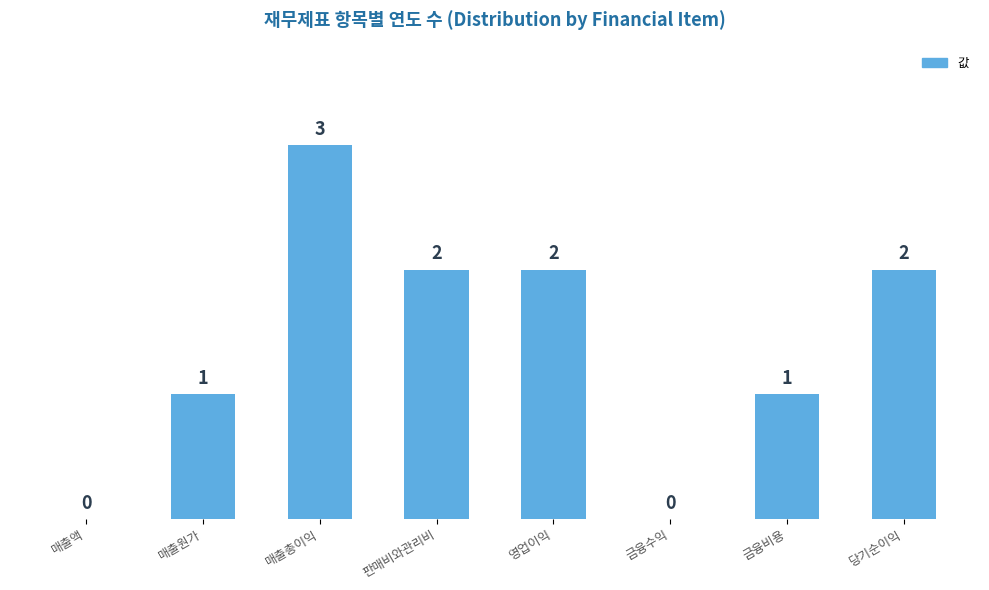

What is the sum of all values?

11